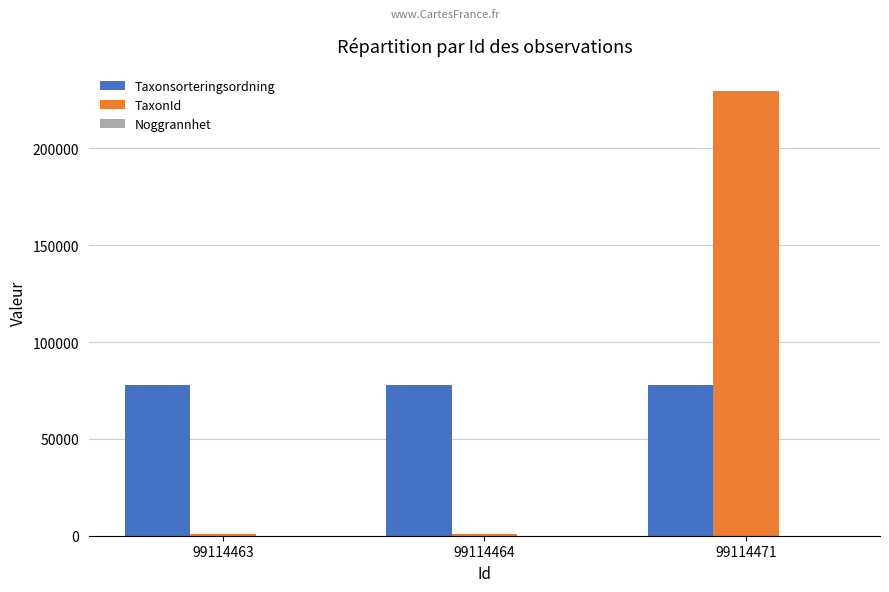

Which label corresponds to the largest value in the chart?

99114471